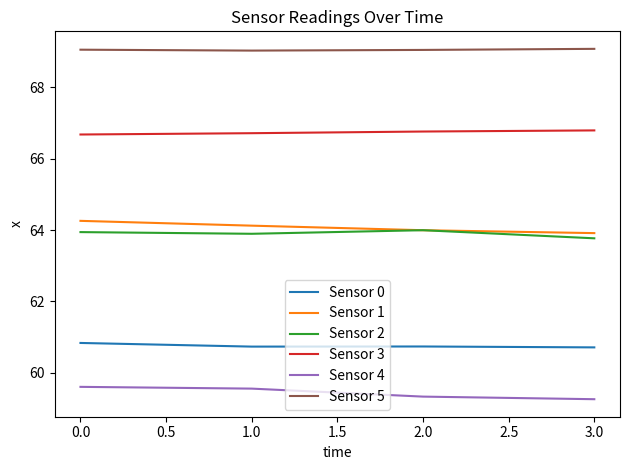

What is the minimum value for Sensor 2?

63.8